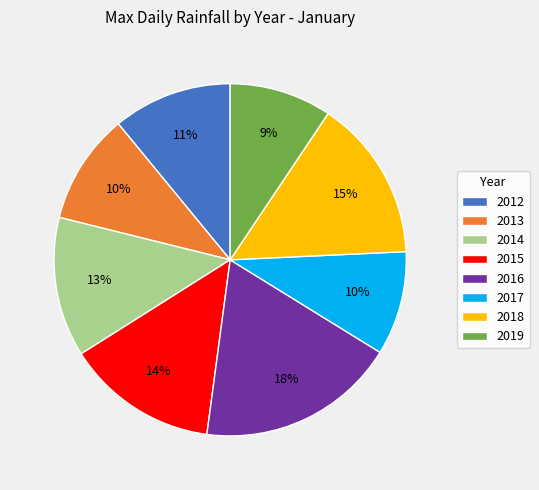

To the nearest percent, what is the combined percentage of 2015 and 2019?

23%